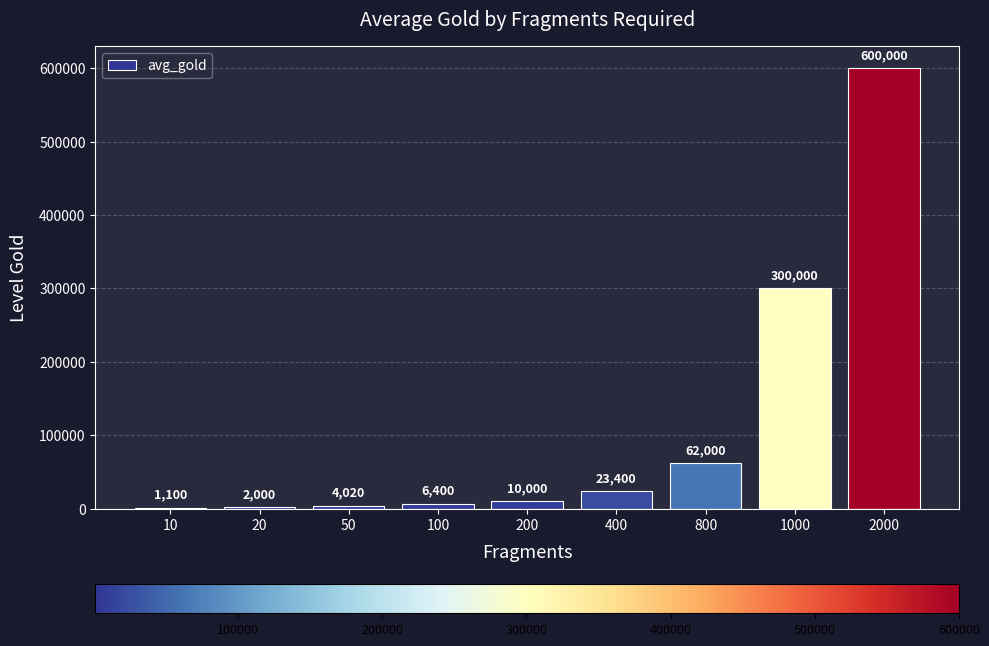

What is the sum of the values at 400 and 20?

25400